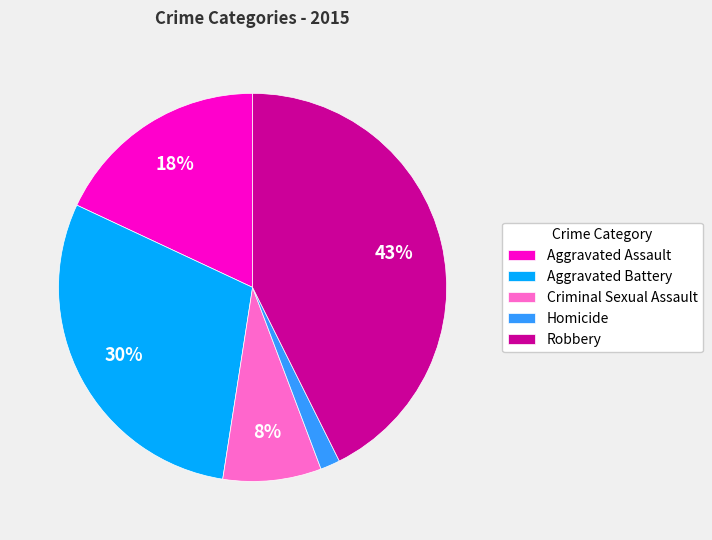

Is it true that Homicide is 17% of the pie?

False